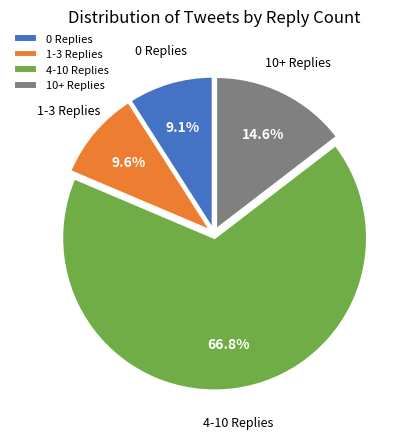

Is the sum of 10+ Replies and 1-3 Replies greater than half?

No